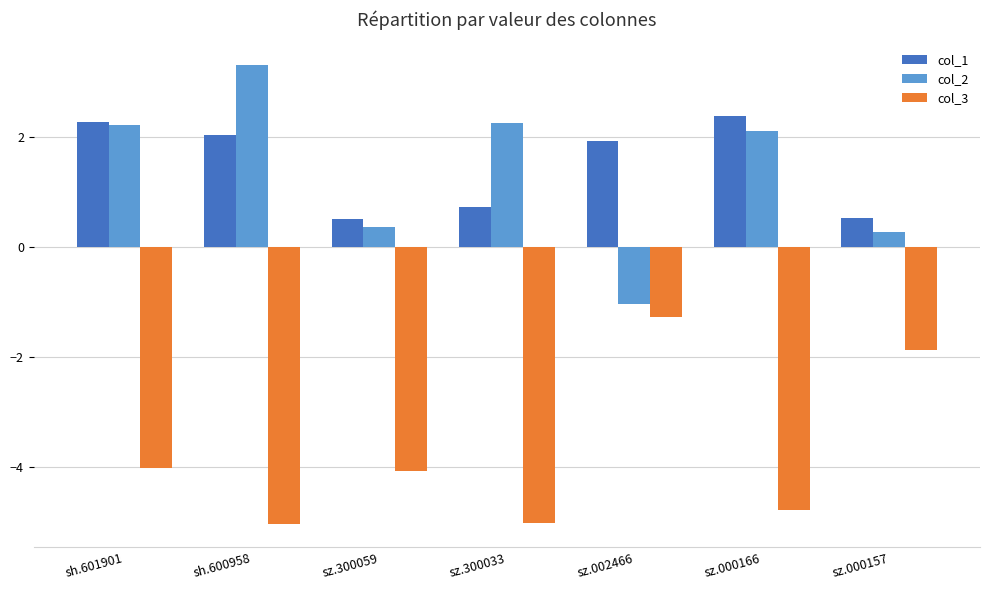

What is the value of the col_1 bar at the 7th from the left?

0.5